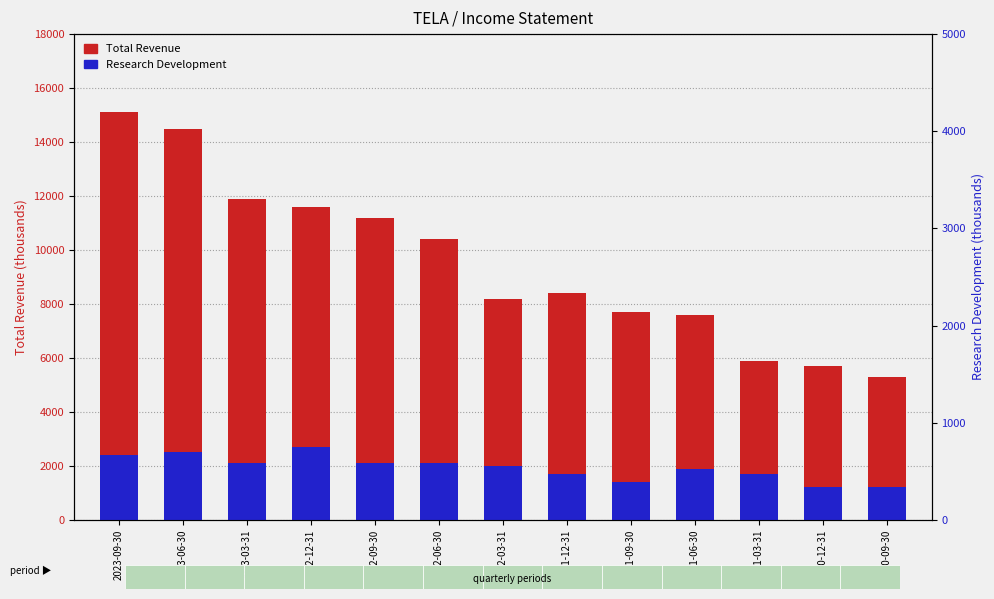

At how many categories does at least one series exceed 2410?

13